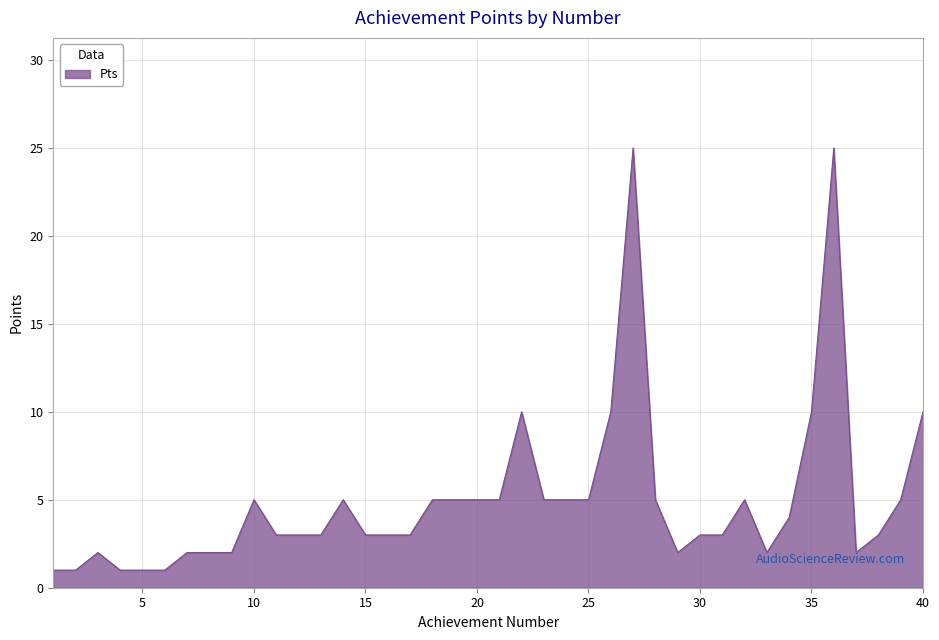

What is the maximum value shown in the chart?

25